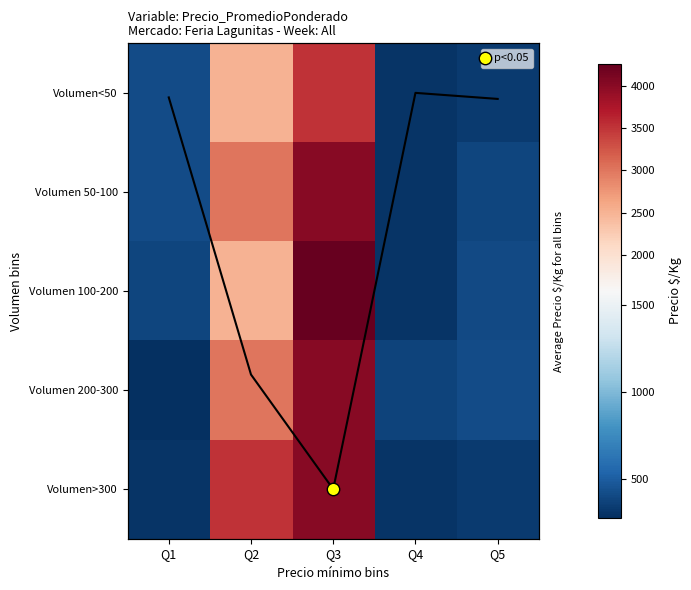

List the series in order of their peak value, lowest first.

Volumen<50, Volumen 50-100, Volumen 200-300, Volumen>300, Volumen 100-200